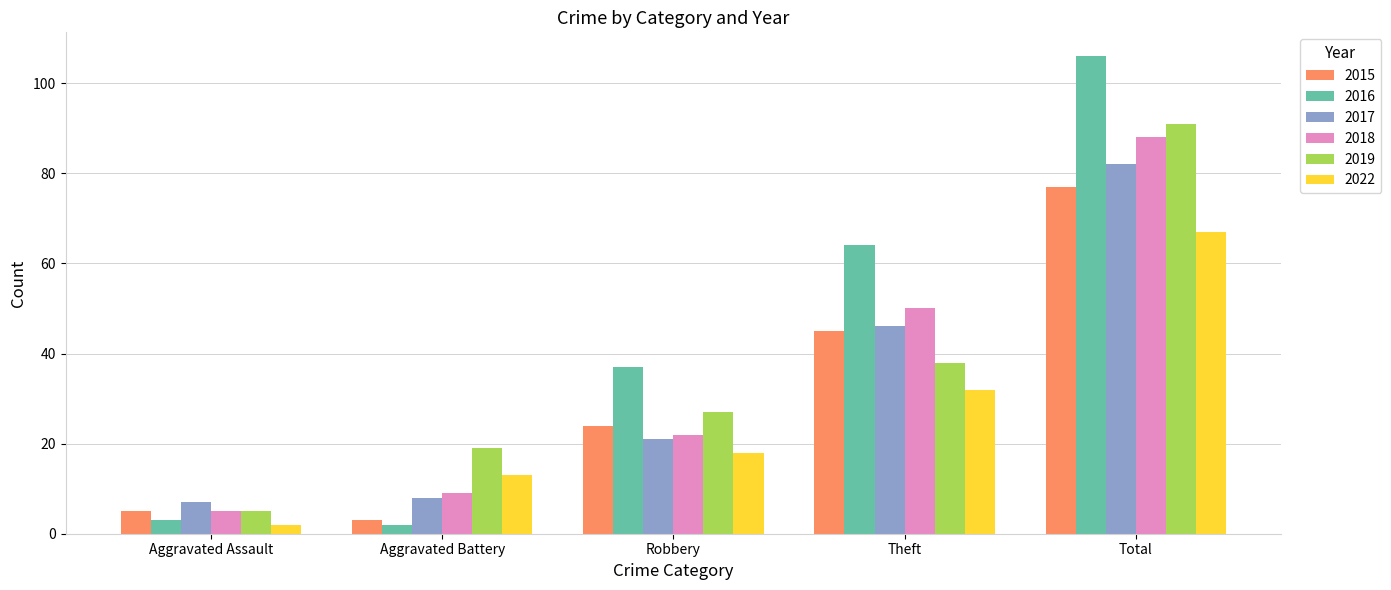

What is the label of the 1st bar from the left?

Aggravated Assault